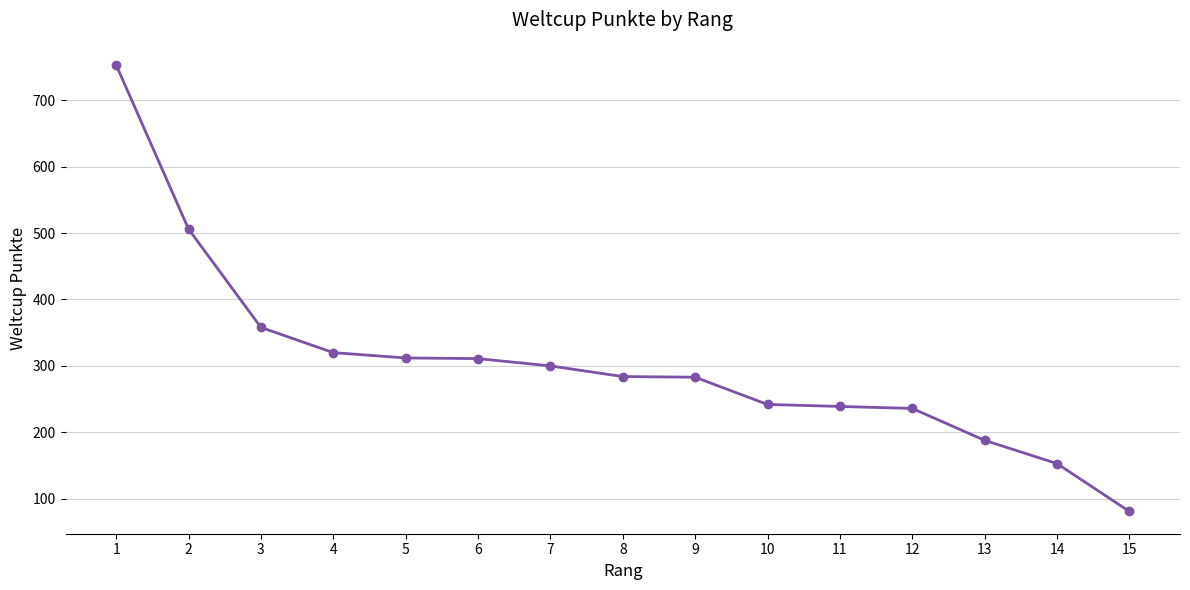

Which category has the lowest value across all series?

15